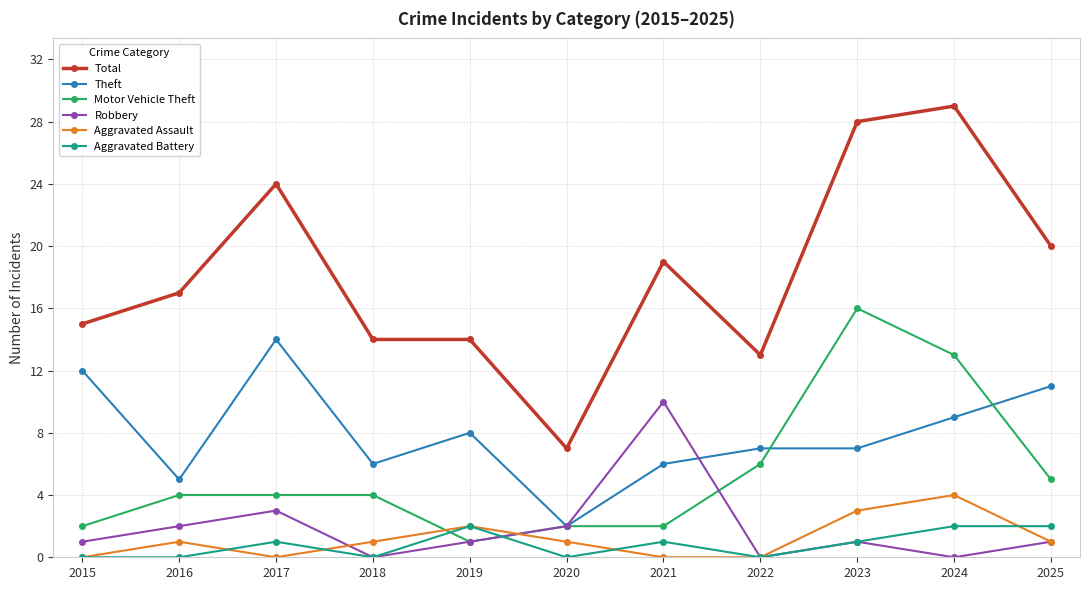

What is the difference between the maximum and minimum values in the Aggravated Battery series?

2